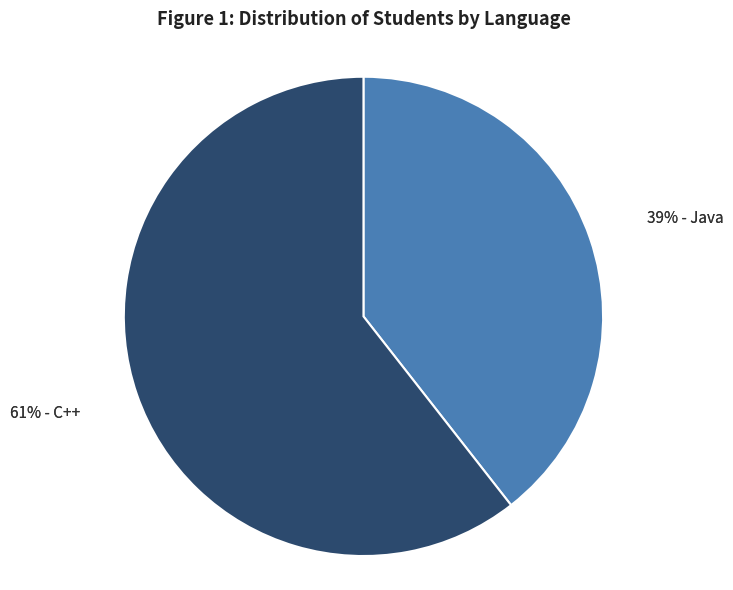

Which slice is the smallest?

Java